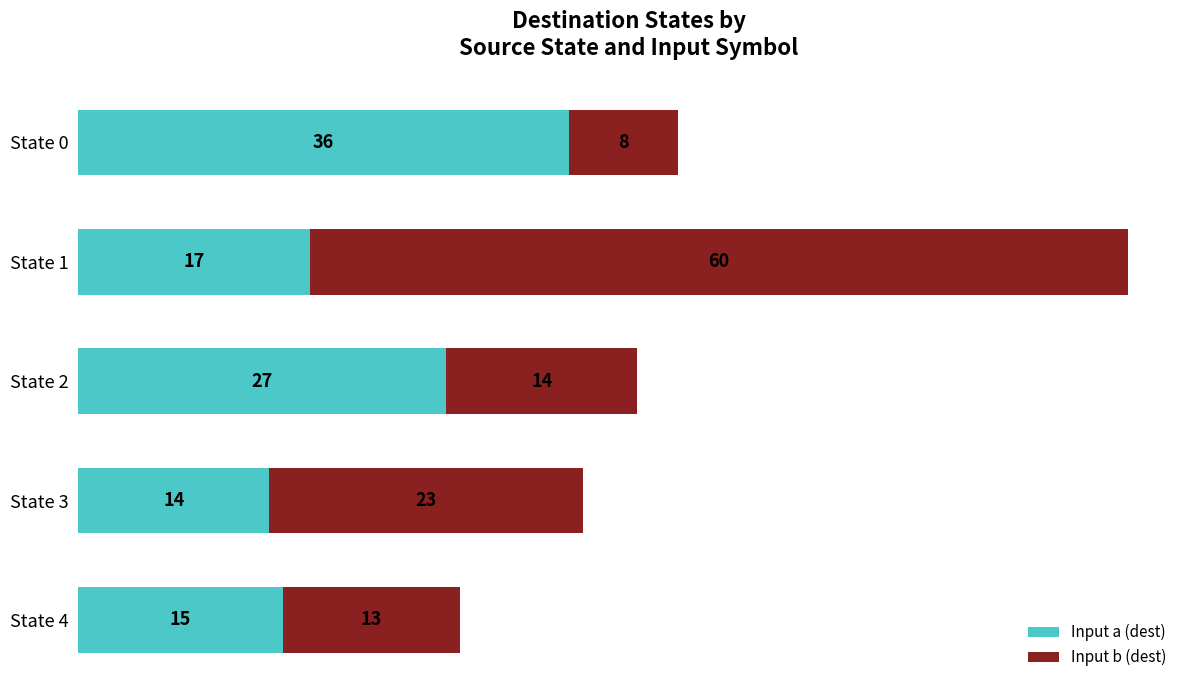

What is the sum of the Input a (dest) values at State 3 and State 0?

50